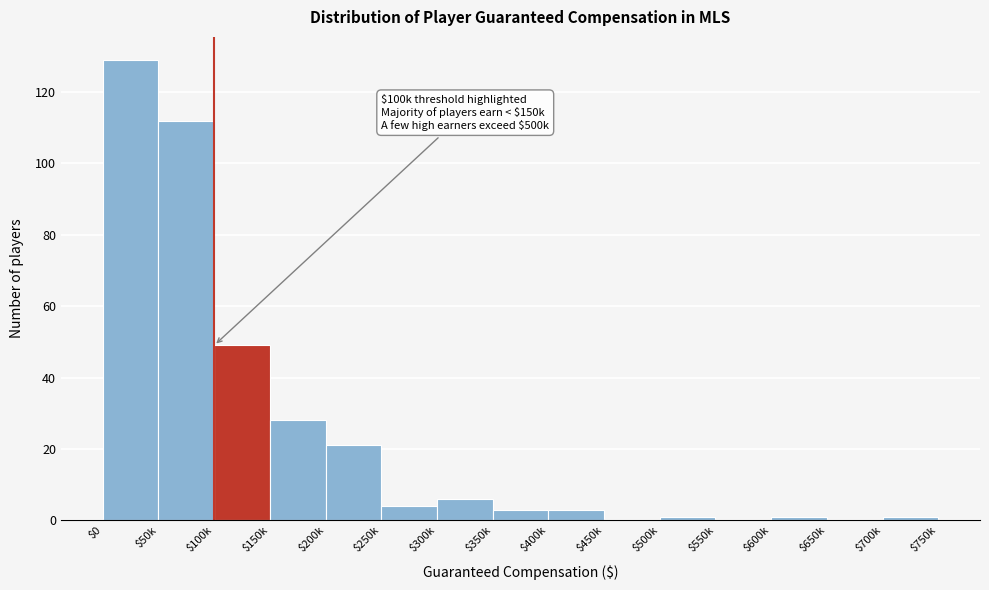

At which label is the value closest to 64?

$100k